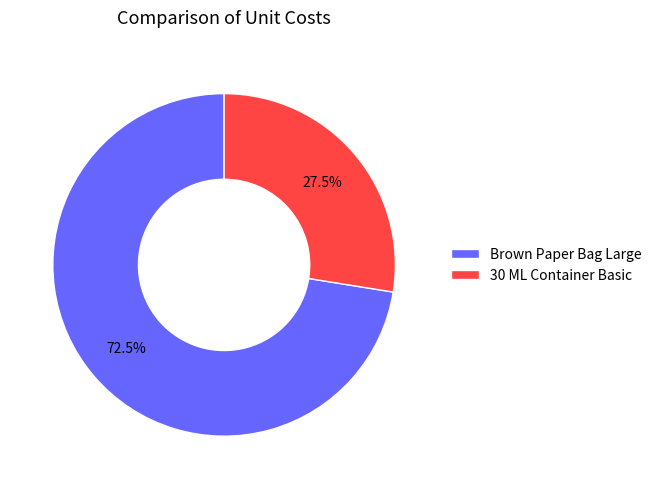

What portion of the pie excludes 30 ML Container Basic?

72.5%